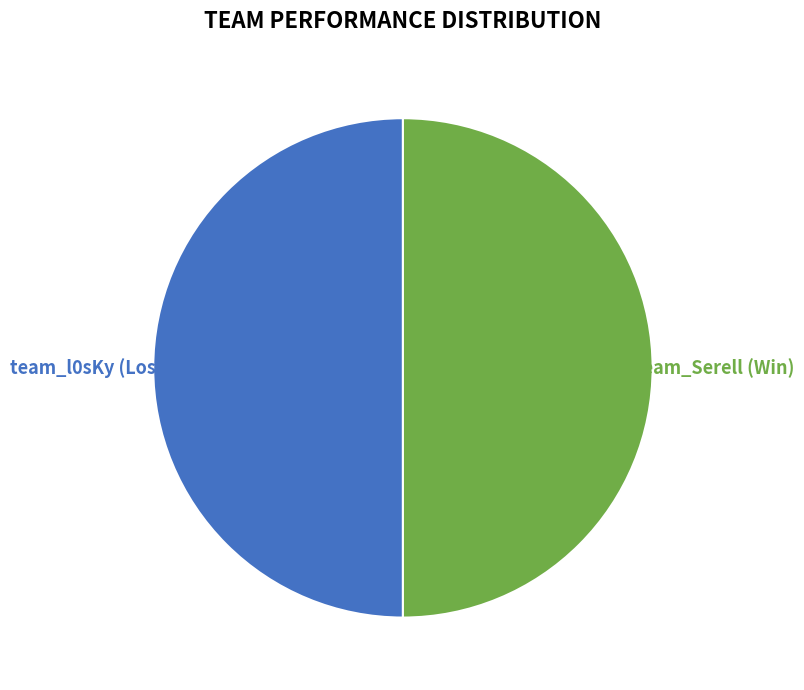

Approximately how many times larger is the value at team_Serell (Win) compared to team_l0sKy (Loss)?

1.0